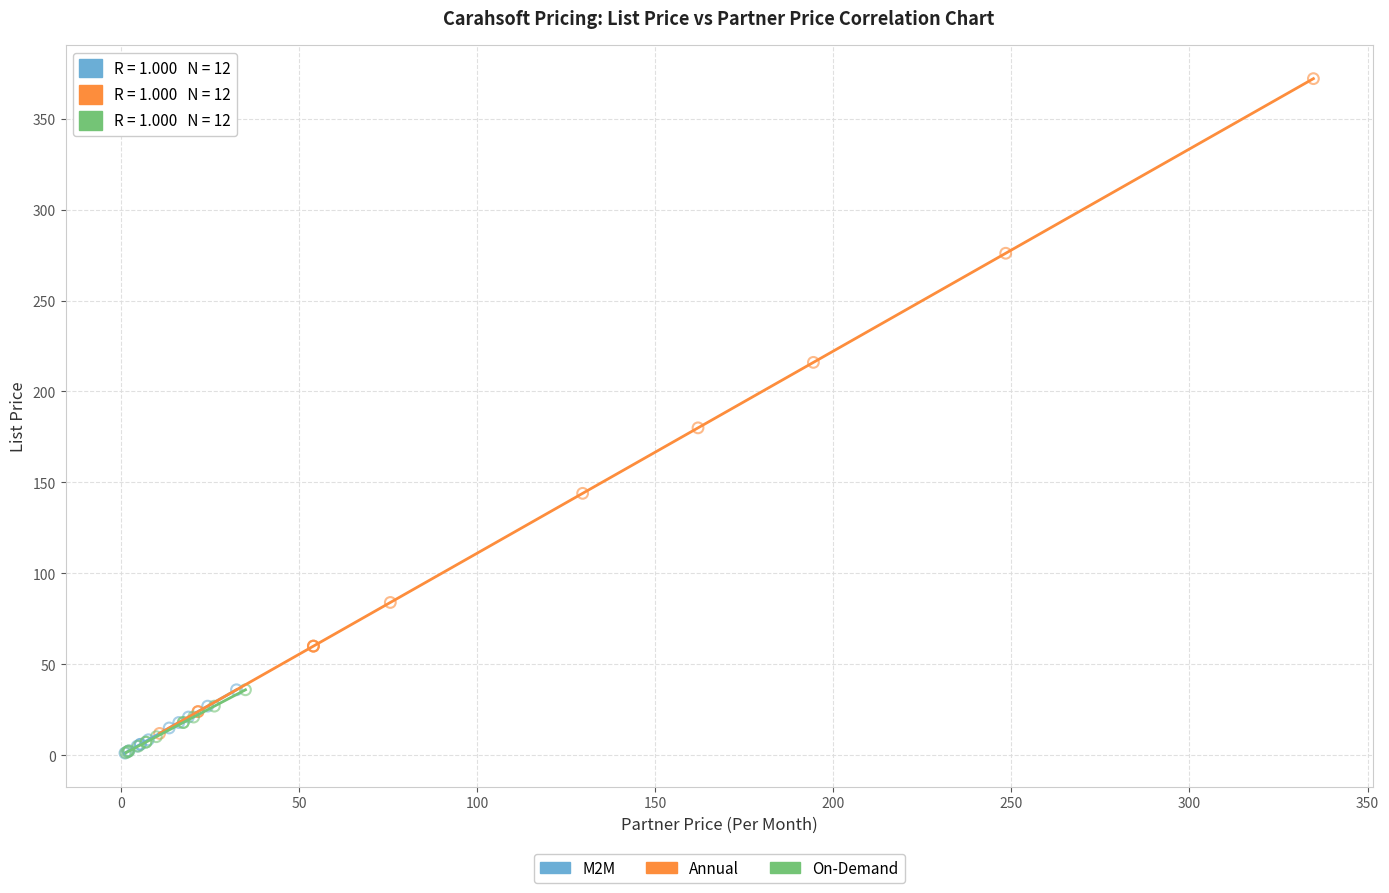

Which series has the largest Y range (max minus min)?

Annual